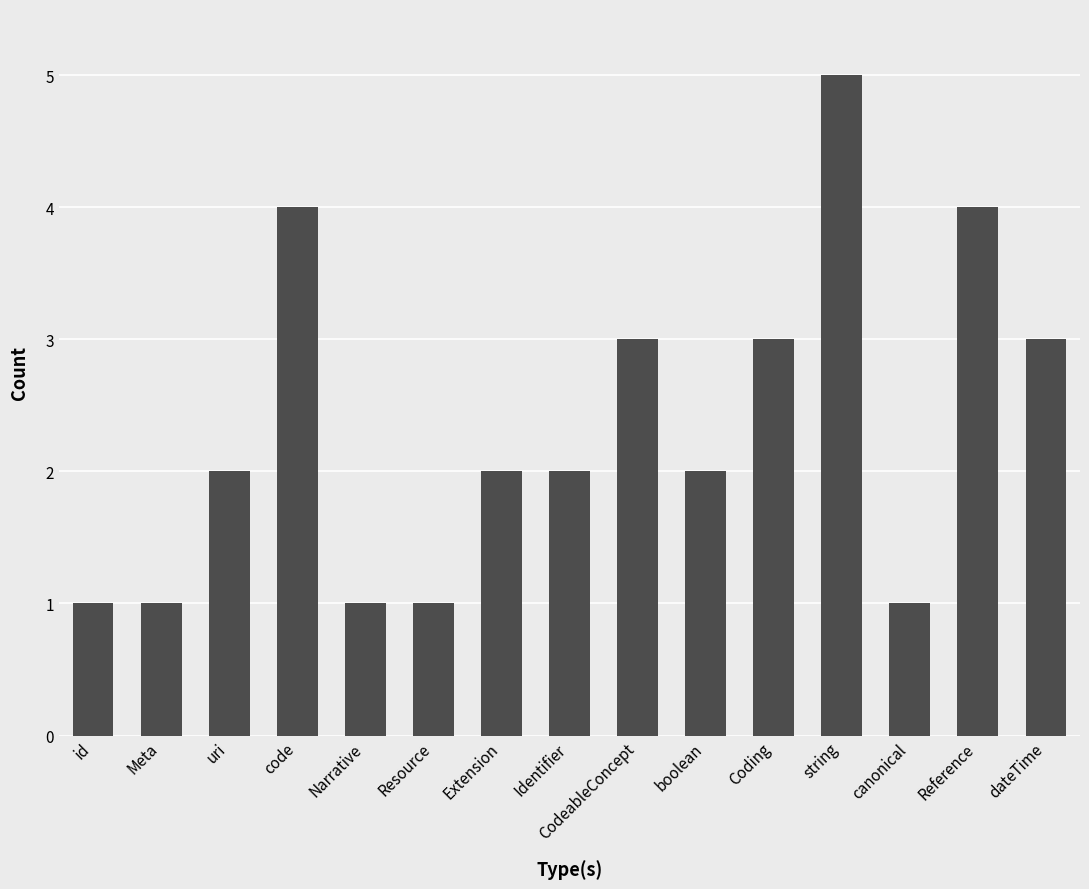

Does the chart contain stacked bars?

No